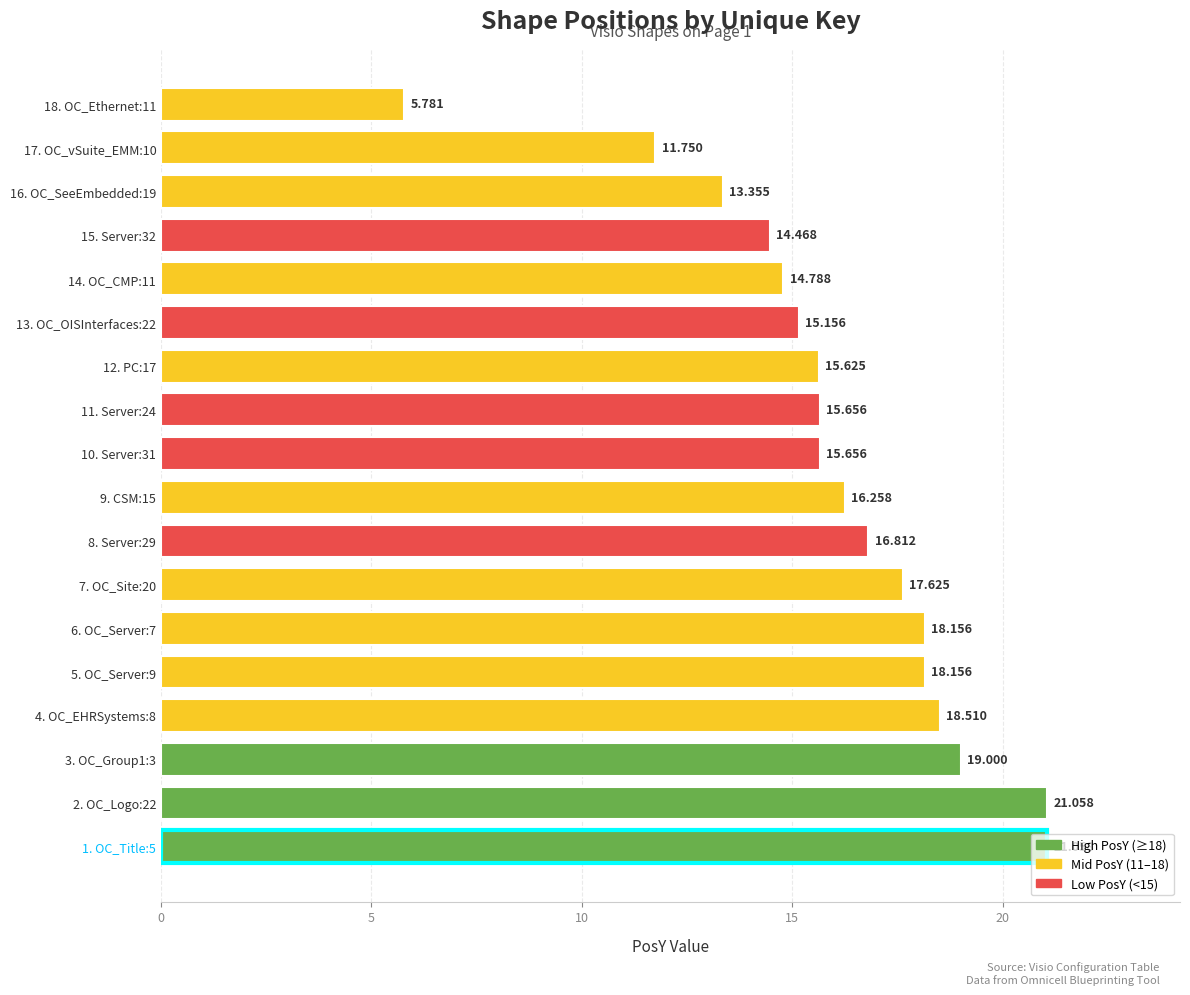

How many bars are there in total?

18